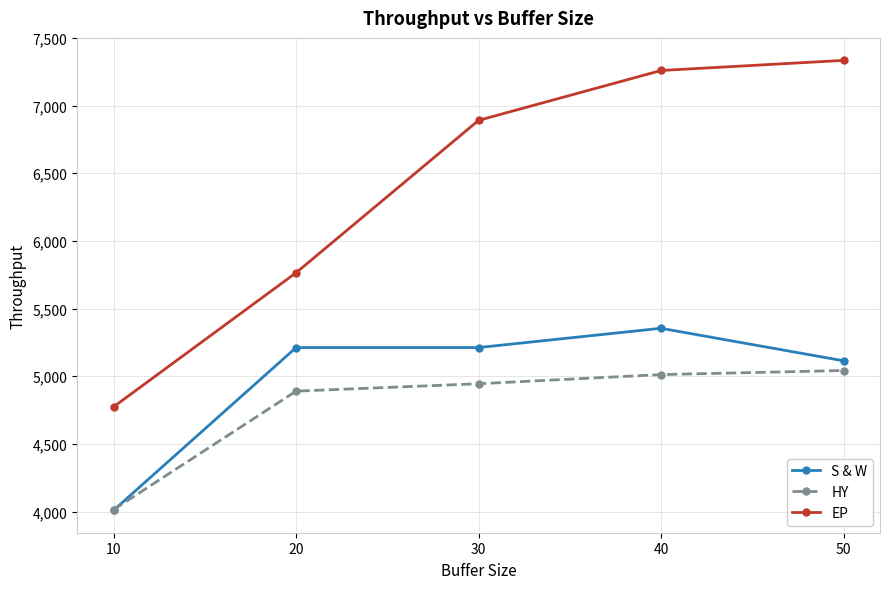

Reading left to right, what are all the values shown in this chart?

S & W: 4010.5	5212.4	5212.4	5354.6	5114.5
HY: 4015.5	4890.3	4944.9	5012.7	5042.7
EP: 4774.7	5765.1	6890.8	7259.1	7333.8